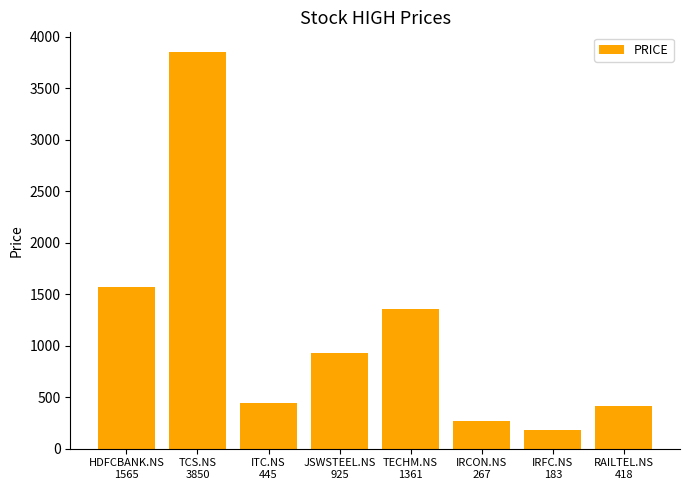

How many data points are less than 925?

4